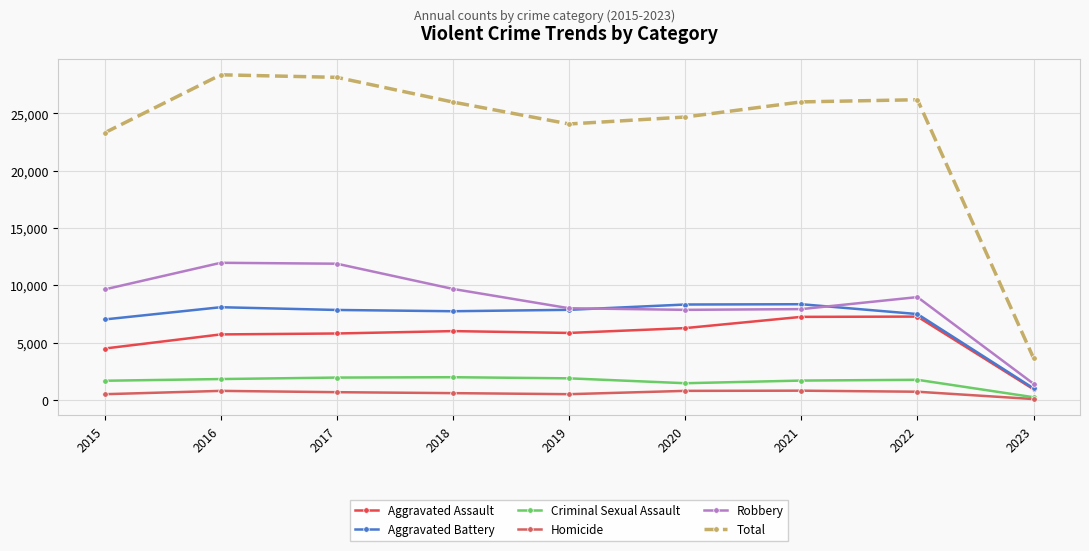

Is it true that Criminal Sexual Assault equals 3375 at 2018?

False